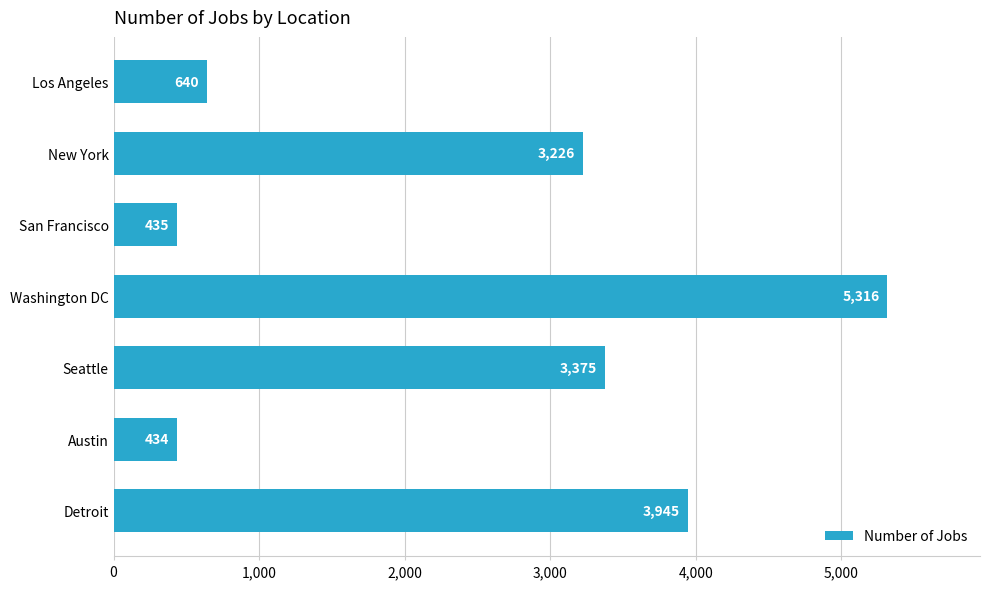

Rank the categories by value from highest to lowest.

Washington DC, Detroit, Seattle, New York, Los Angeles, San Francisco, Austin